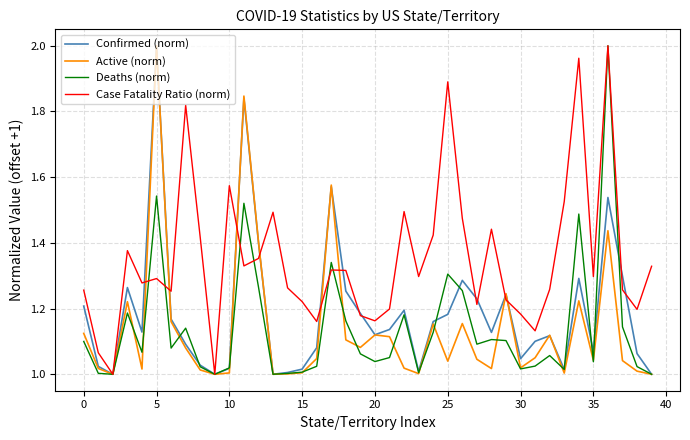

Does the chart have visible grid lines?

Yes